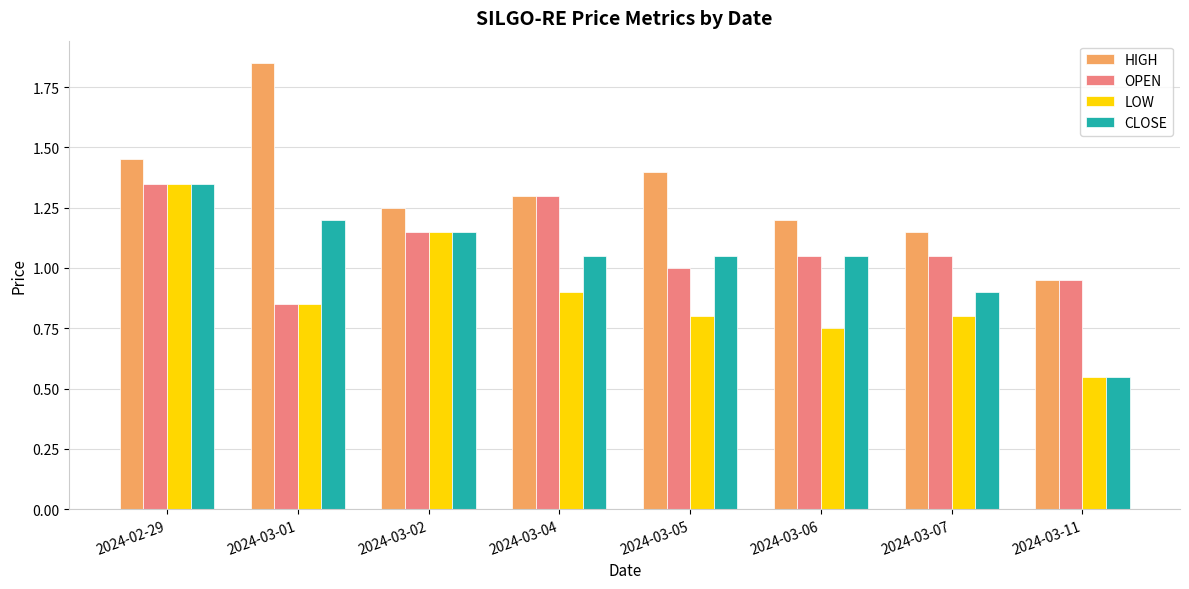

Is the value of OPEN at 2024-03-01 greater than the value of HIGH at 2024-03-01?

No